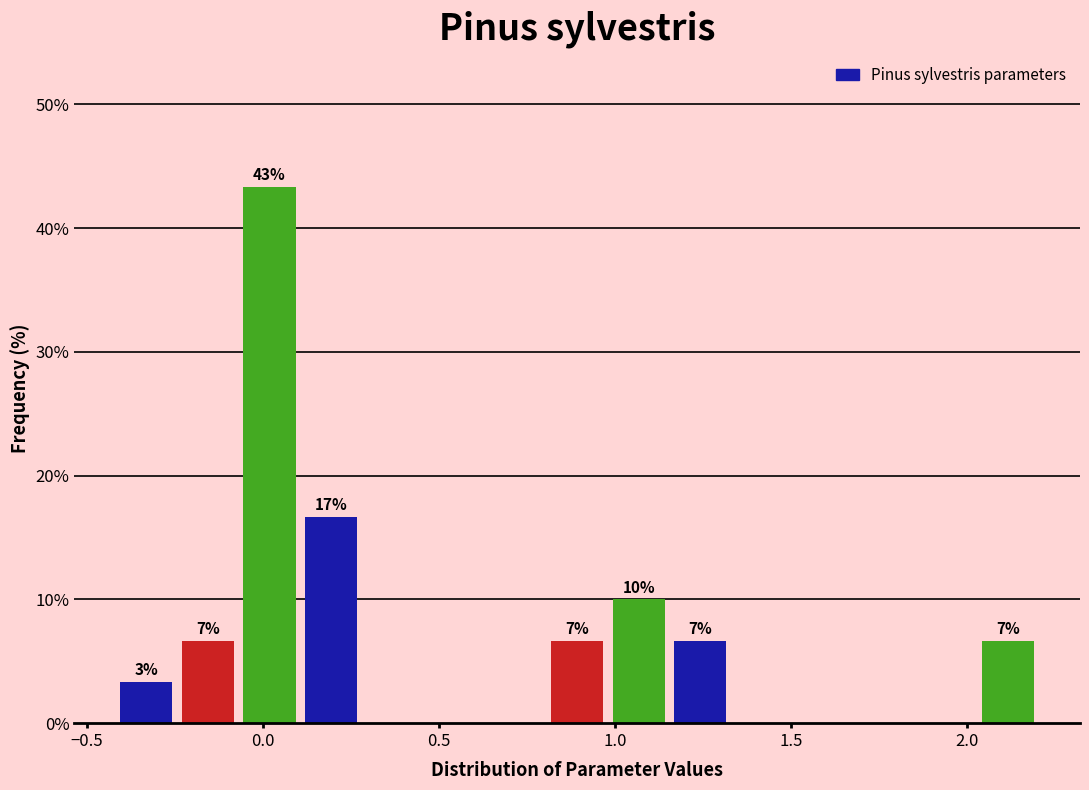

Read against the x-axis, roughly where is the centre of the tallest bar?

0.00